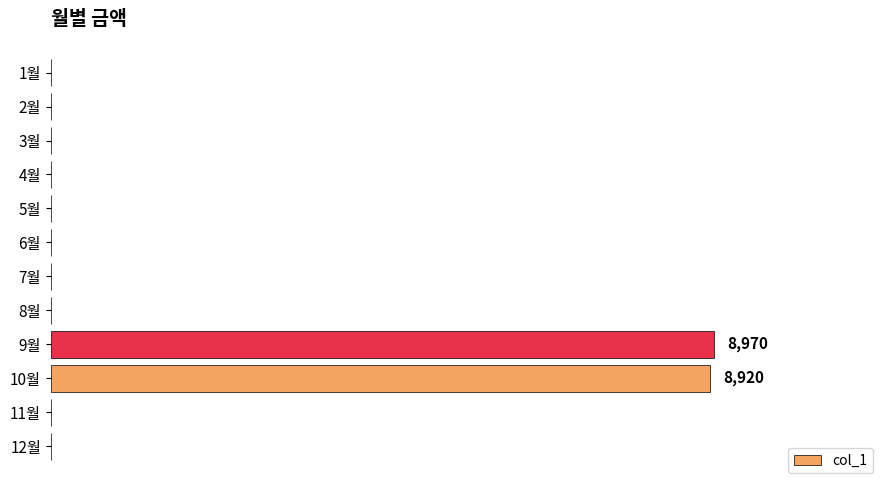

Count the number of values greater than 0.

2